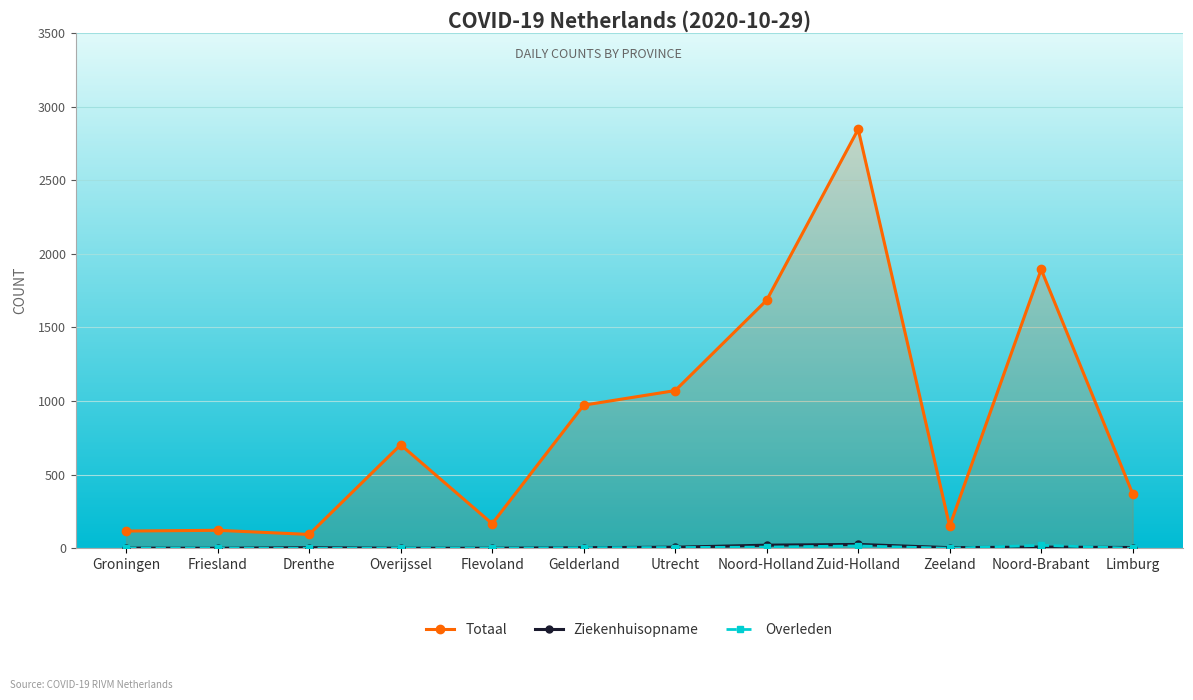

What is the label of the 10th point from the right?

Drenthe